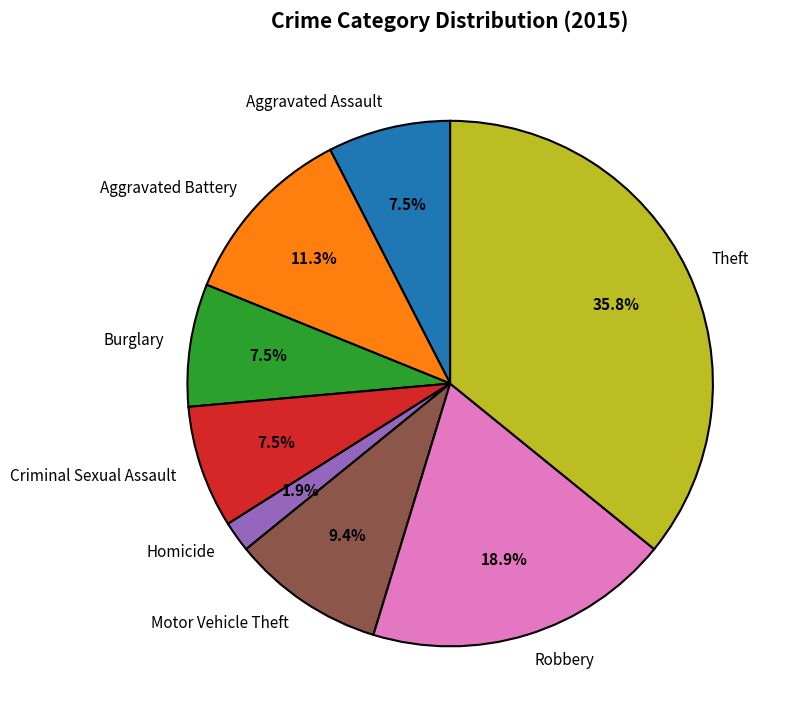

What percentage is the Robbery slice, to the nearest percent?

19%